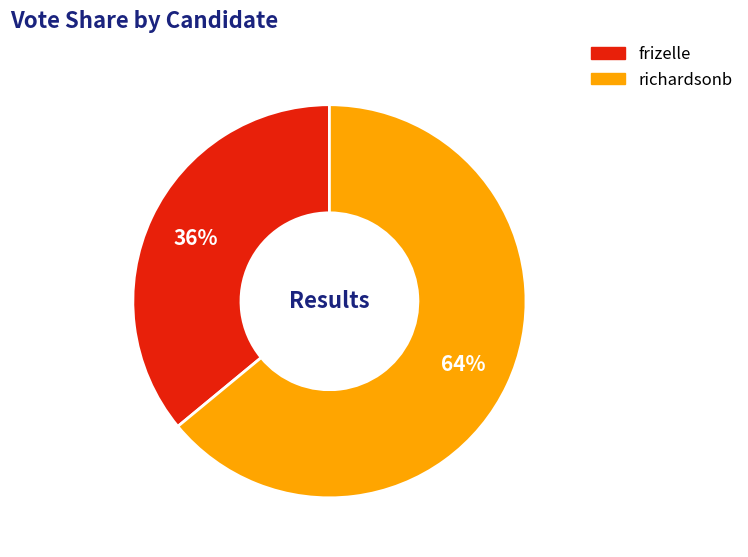

Is it true that frizelle is 36% of the pie?

True